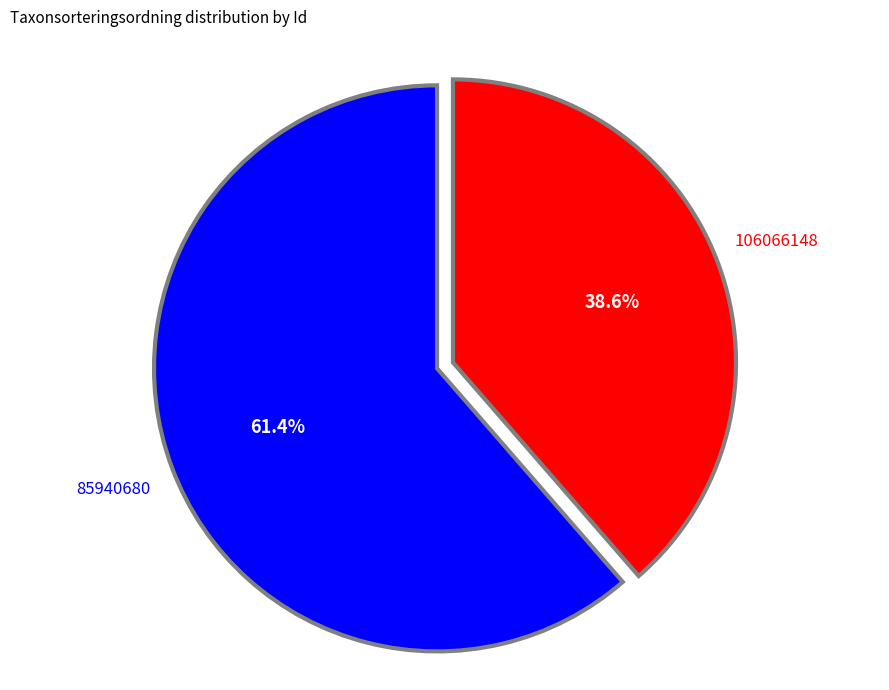

Does any single category account for the majority?

Yes